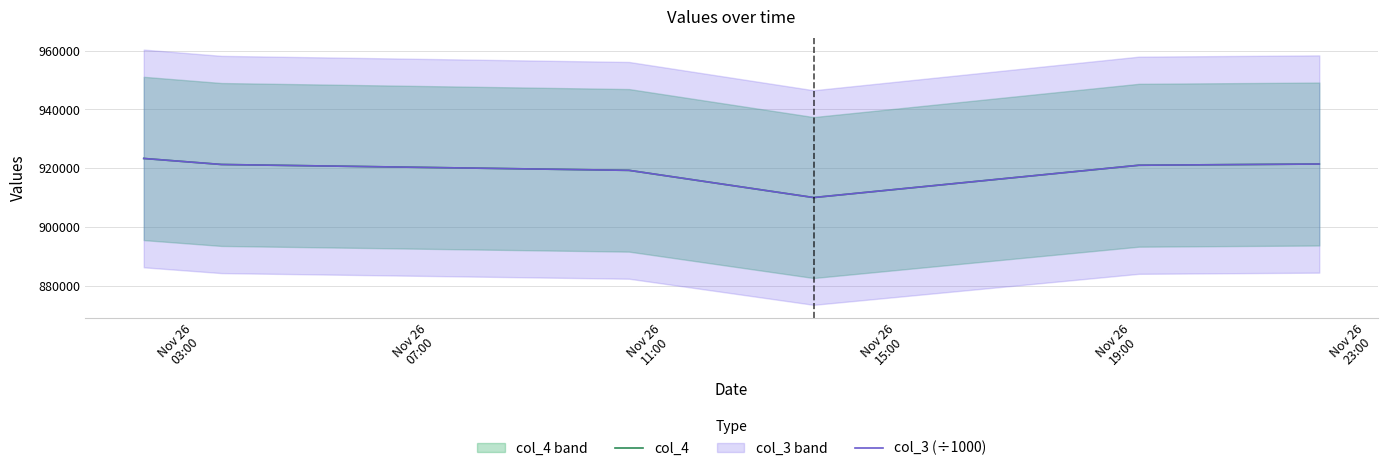

List the series in order of their overall mean, highest first.

col_3 (÷1000), col_4